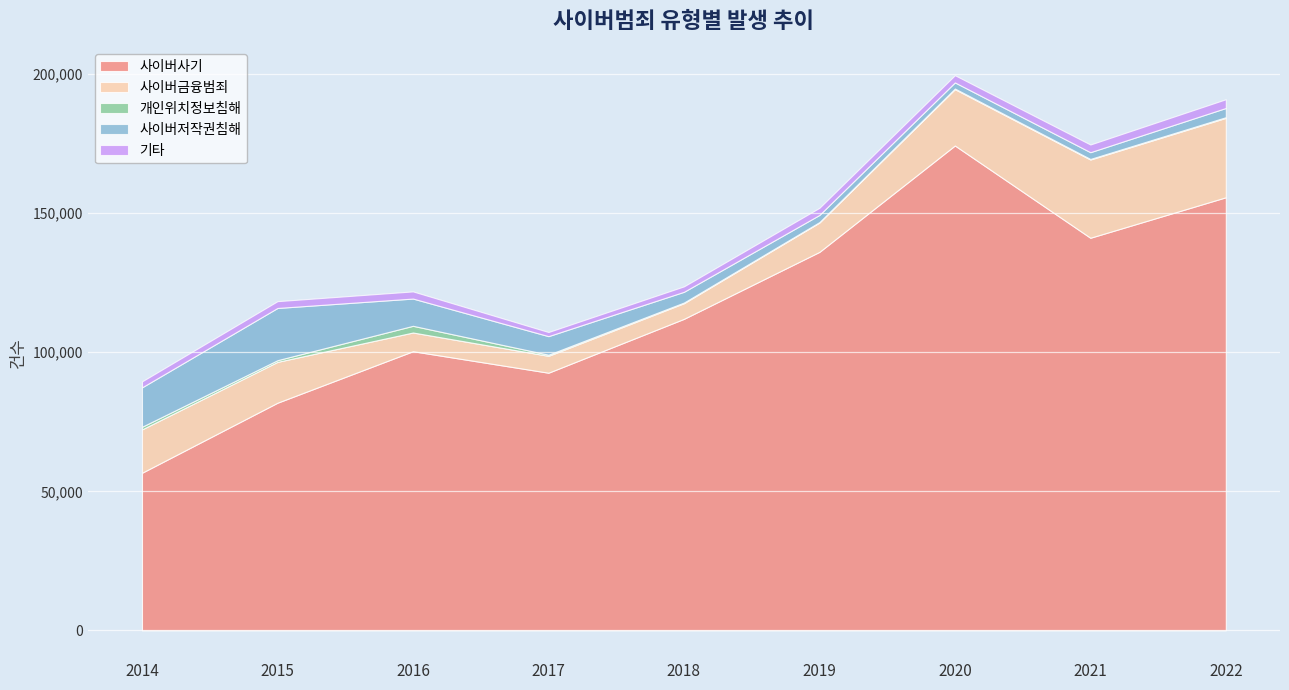

Which series has the largest total across all categories?

사이버사기